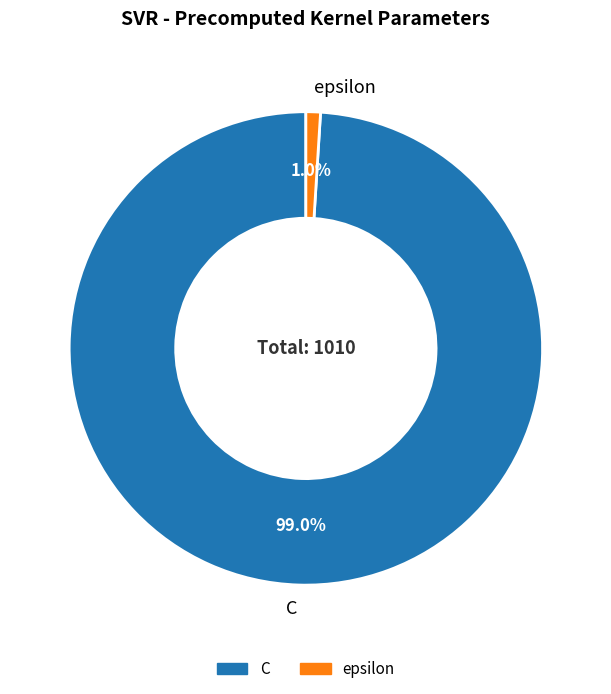

To the nearest percent, what is the difference between the epsilon and C slice percentages?

98%